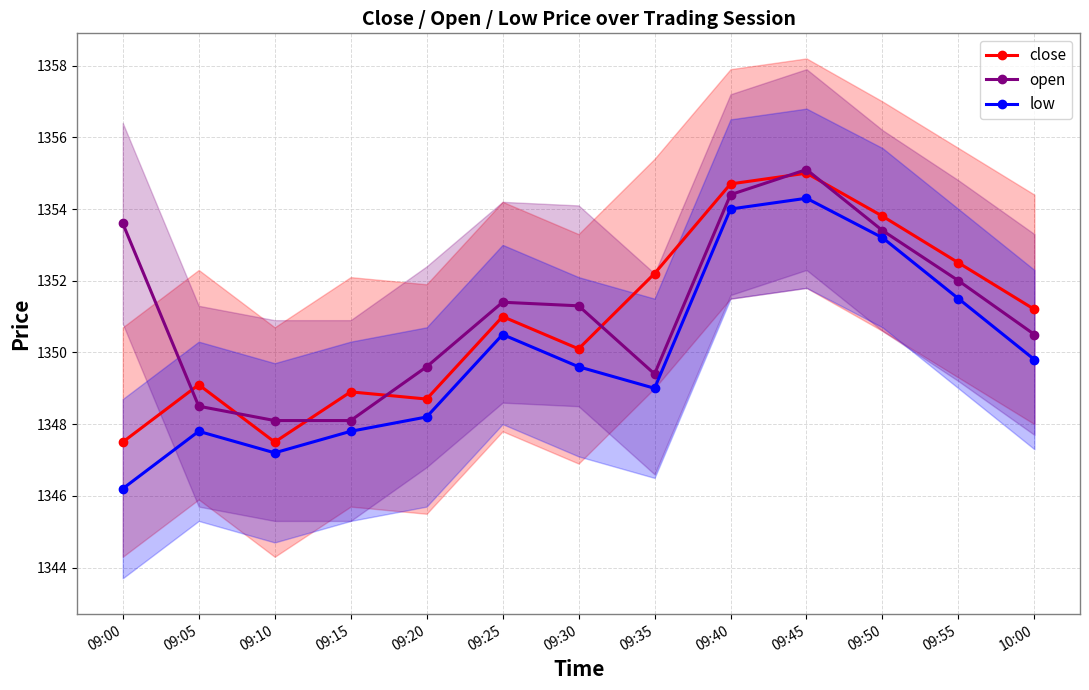

The close series shows 2403.3 at 09:15. True or false?

False